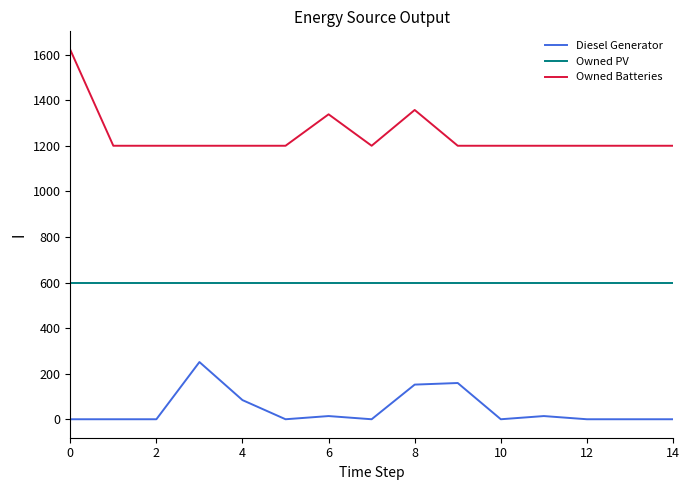

Which series has the widest spread of values?

Owned Batteries